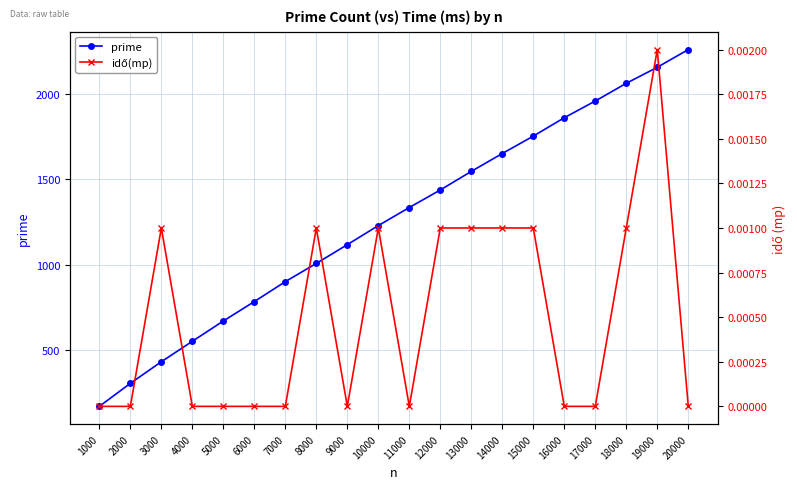

True or false: idő(mp) and prime intersect in this chart.

False